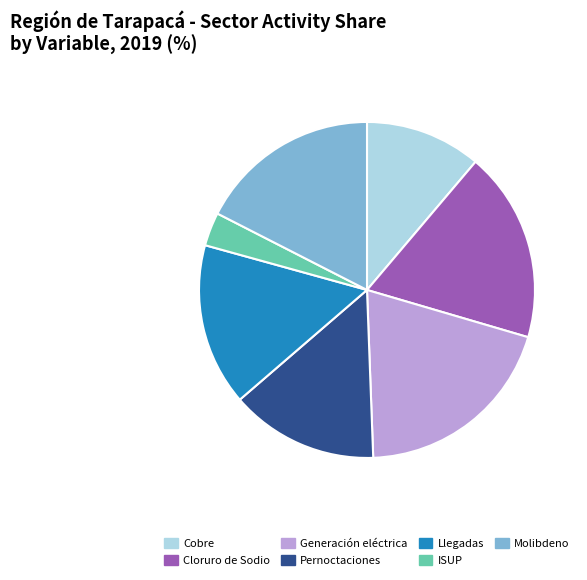

Is there a majority slice in this chart?

No